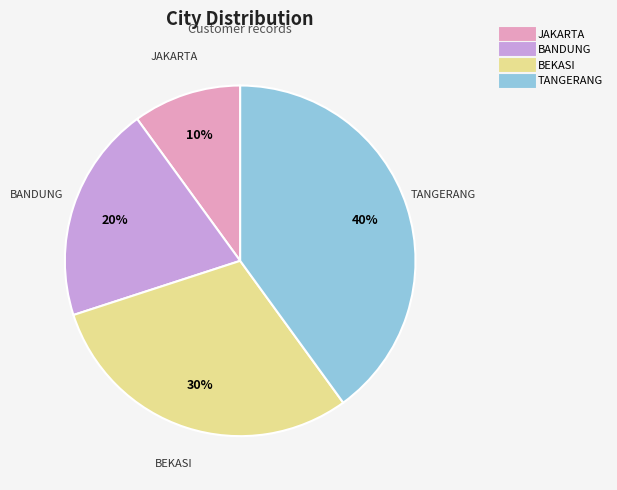

How many segments does this pie chart have?

4